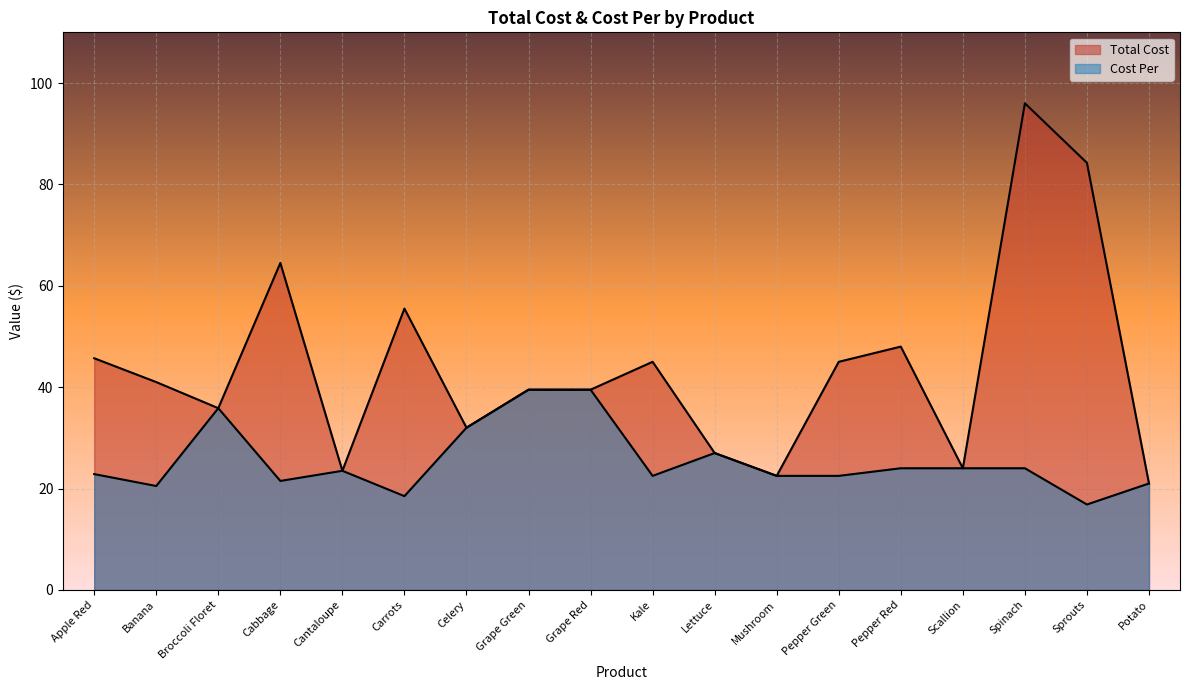

Does the chart display data point markers on the line(s)?

No